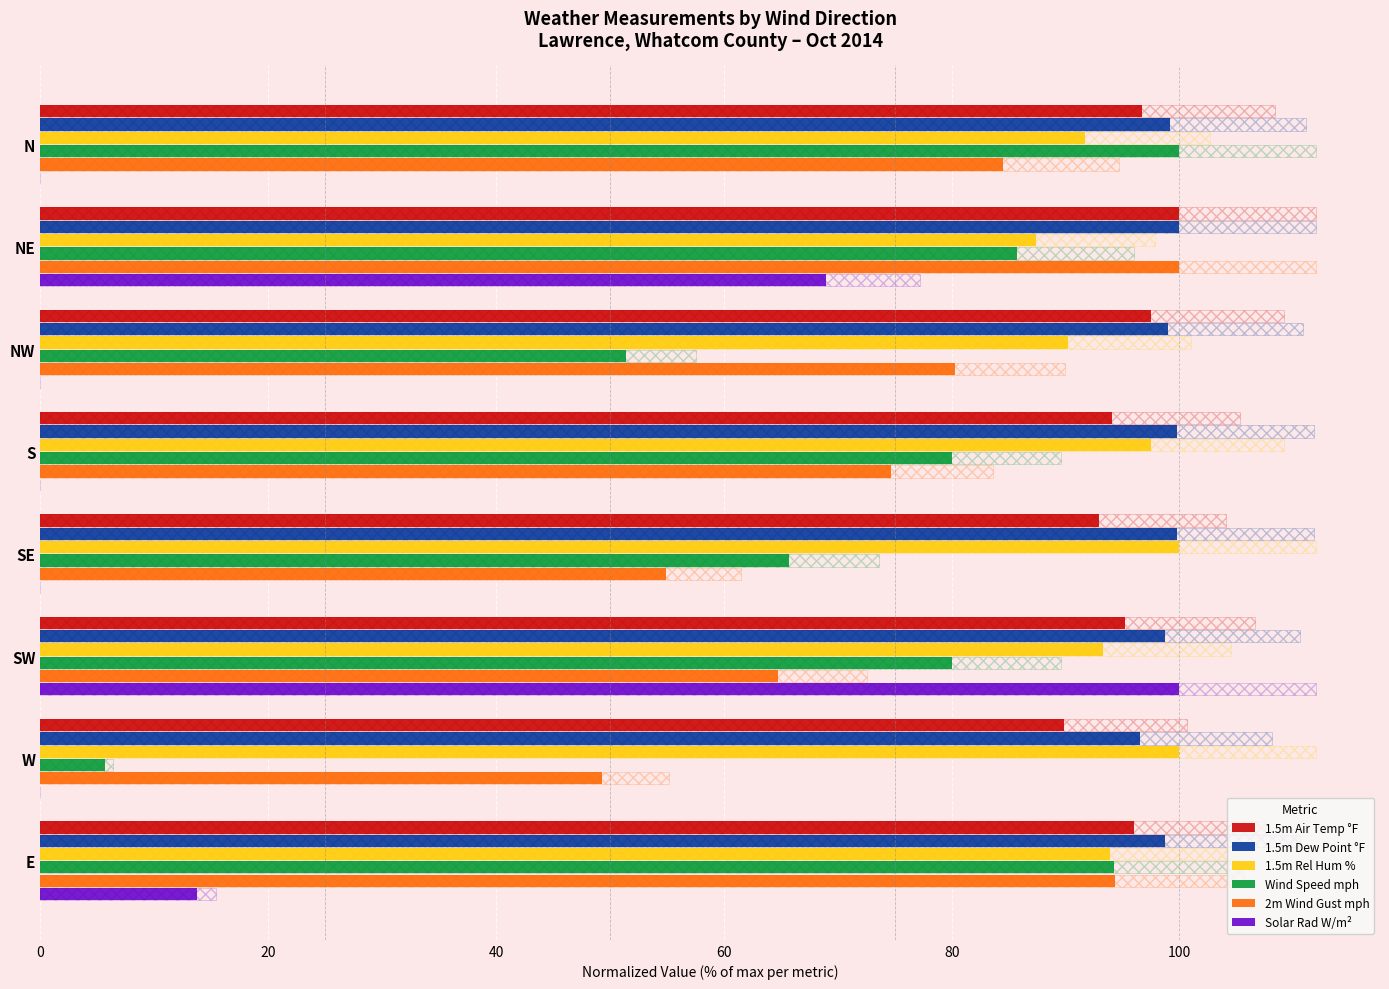

Which series has the widest spread of values?

Solar Rad W/m²